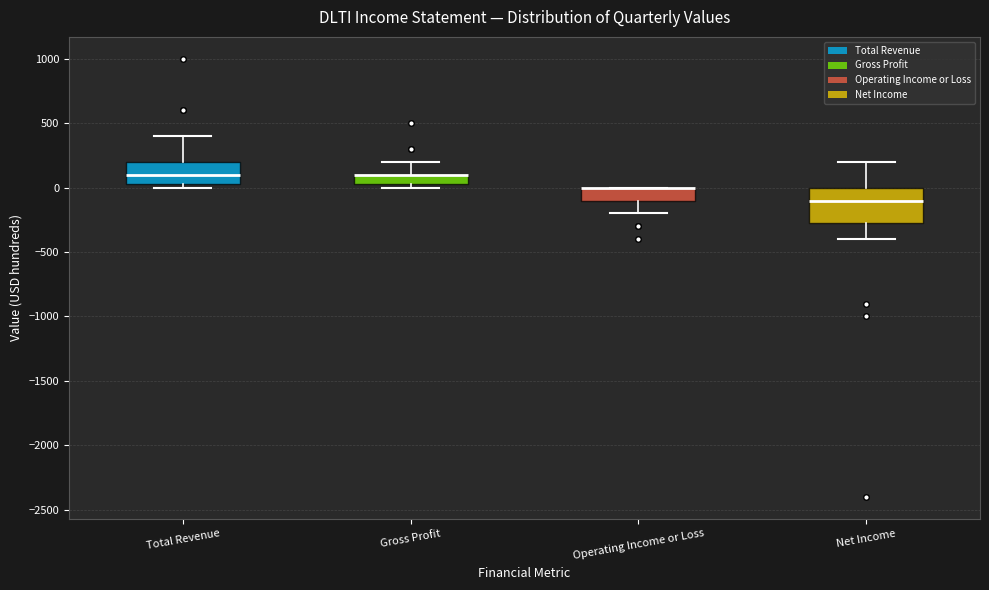

Reading left to right, read every box against the y-axis: the position of its median line, the range the box covers, and the ends of its whiskers. The values are not printed on the chart, so give them approximately, as read against the axis.

Total Revenue: median 100, box 50 to 200, whiskers 0 to 400
Gross Profit: median 100 (drawn on the box's upper edge), box 50 to 100, whiskers 0 to 200
Operating Income or Loss: median 0 (drawn on the box's upper edge), box -100 to 0, whiskers -200 to 0
Net Income: median -100, box -250 to 0, whiskers -400 to 200